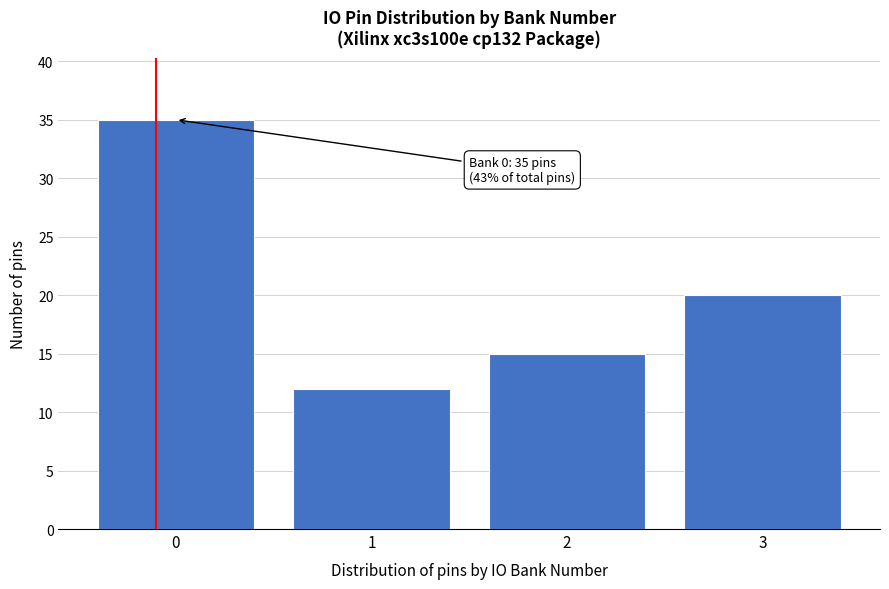

Over which range of the x-axis is the bar tallest?

-0.5 to 0.5